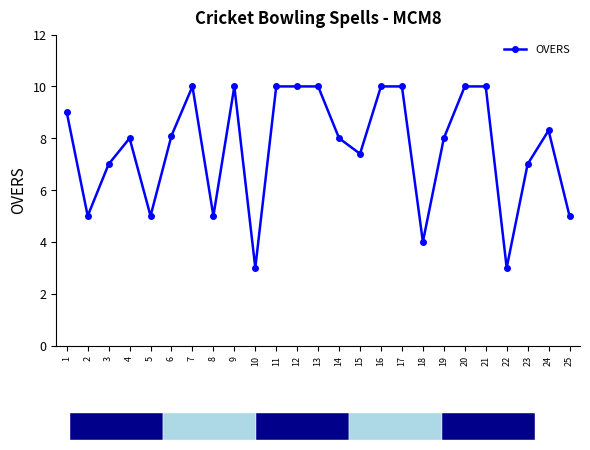

Does the chart contain stacked bars?

No